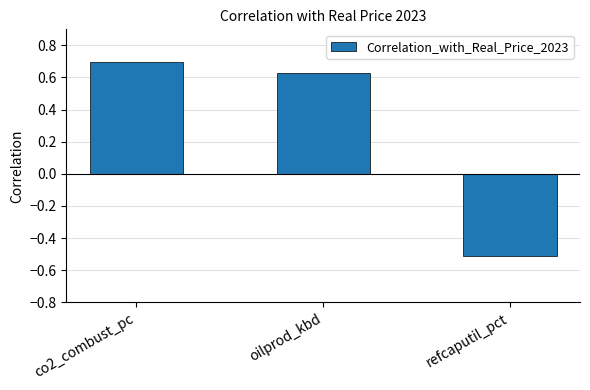

What is the approximate value at refcaputil_pct?

-0.5